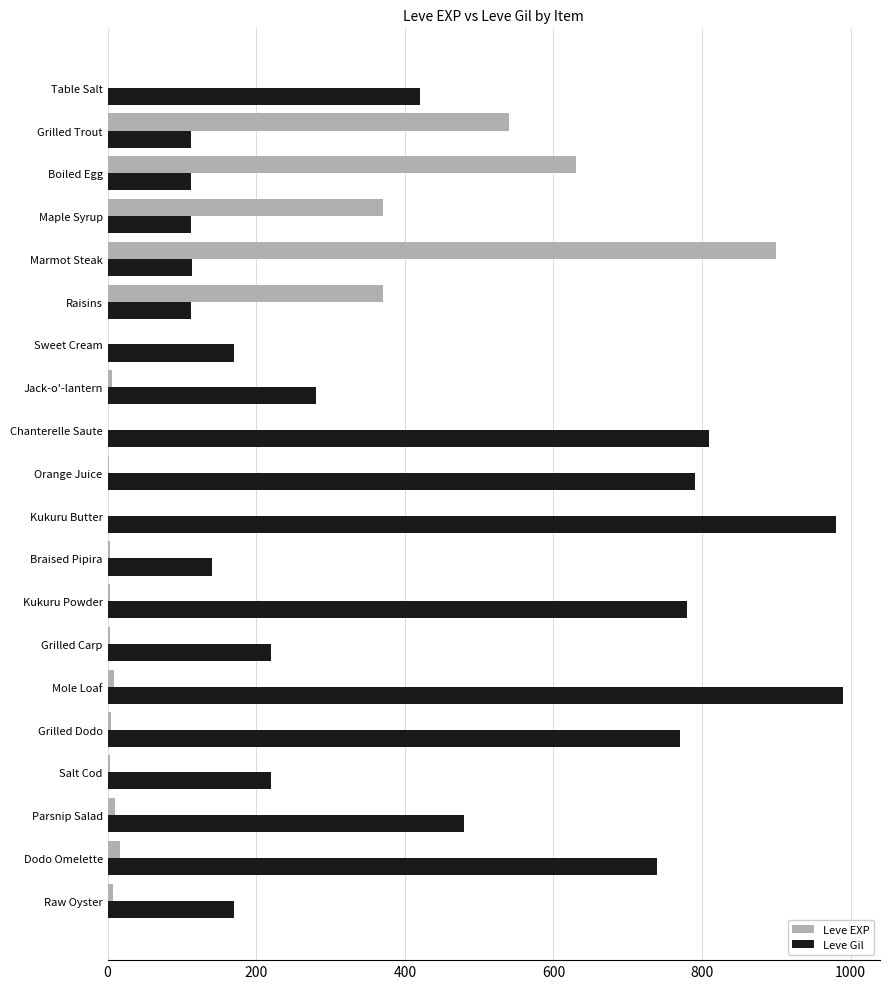

What is the sum of all Leve Gil values?

8521